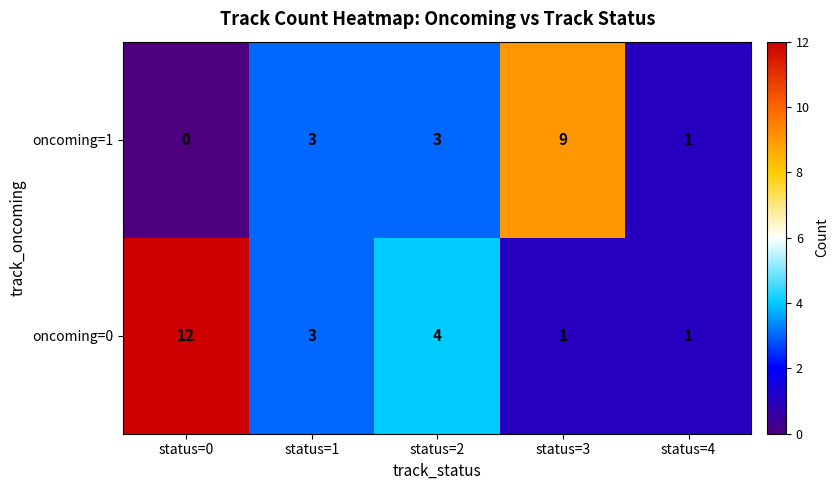

Between status=0 and status=1, which series saw the biggest shift?

oncoming=0